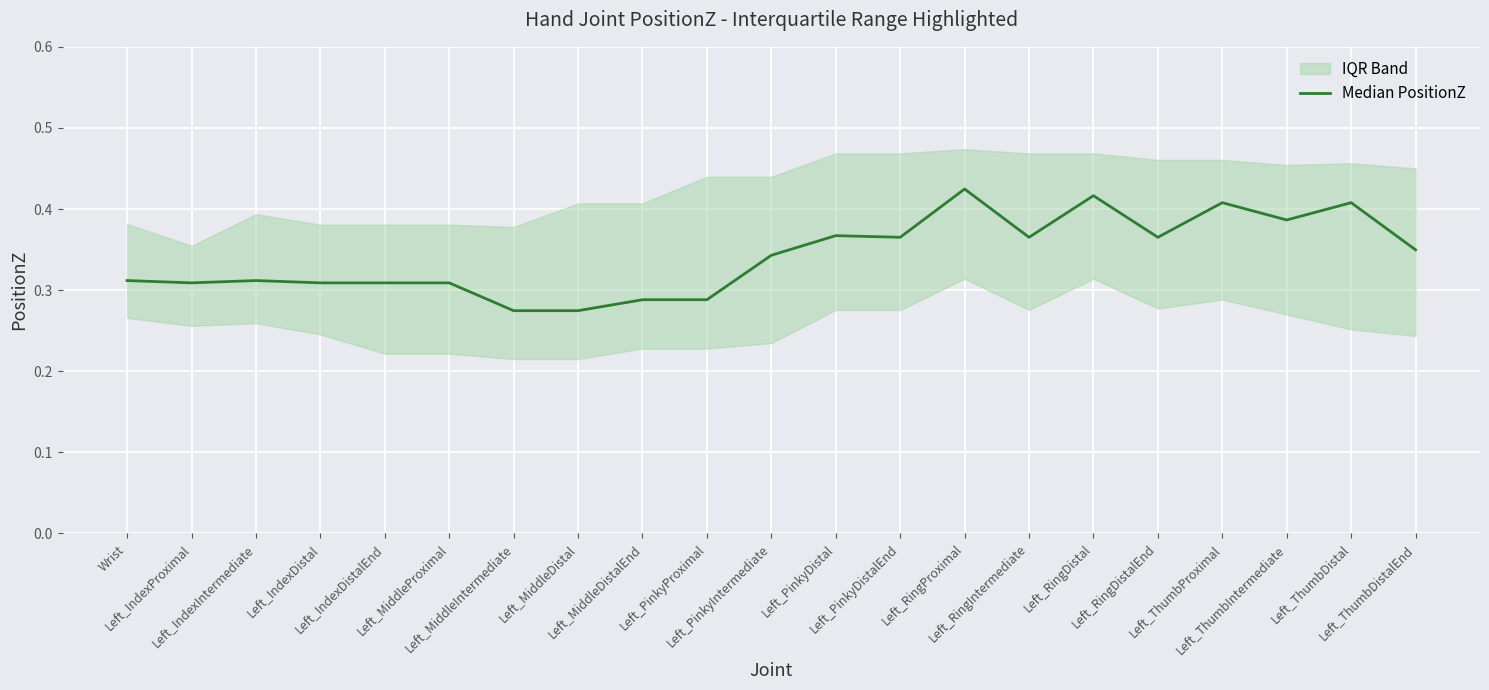

True or false: the data shows 0.4 at Left_RingProximal.

True